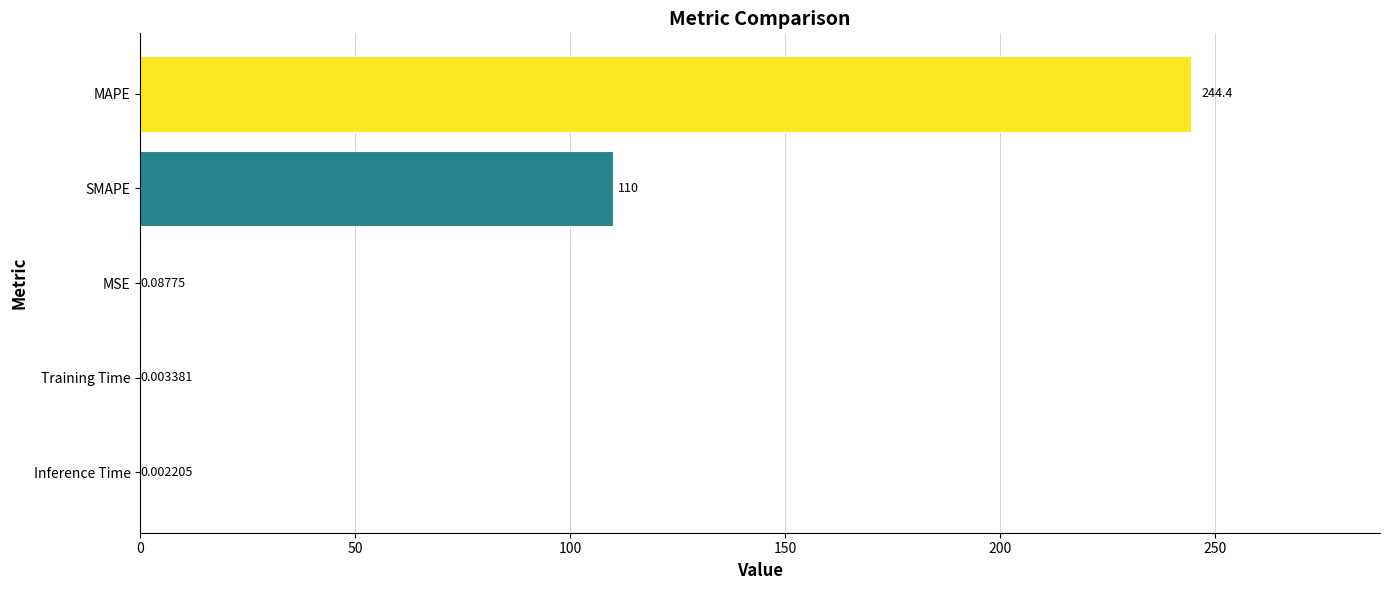

At which category does the chart reach its peak across all series?

MAPE